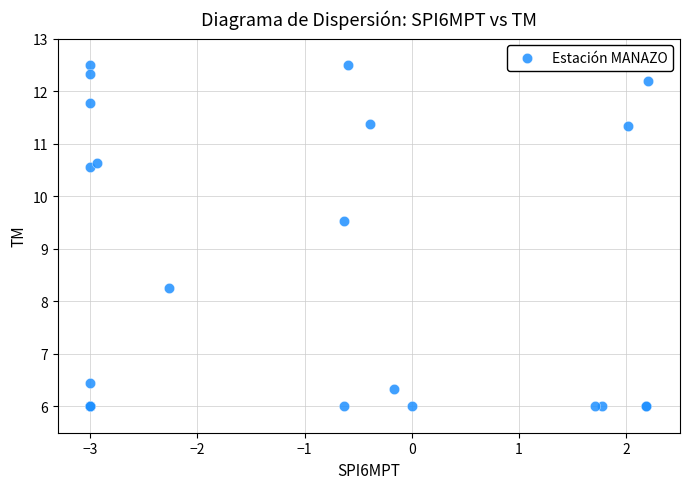

What Y value in the scatter plot is closest to 9?

9.5